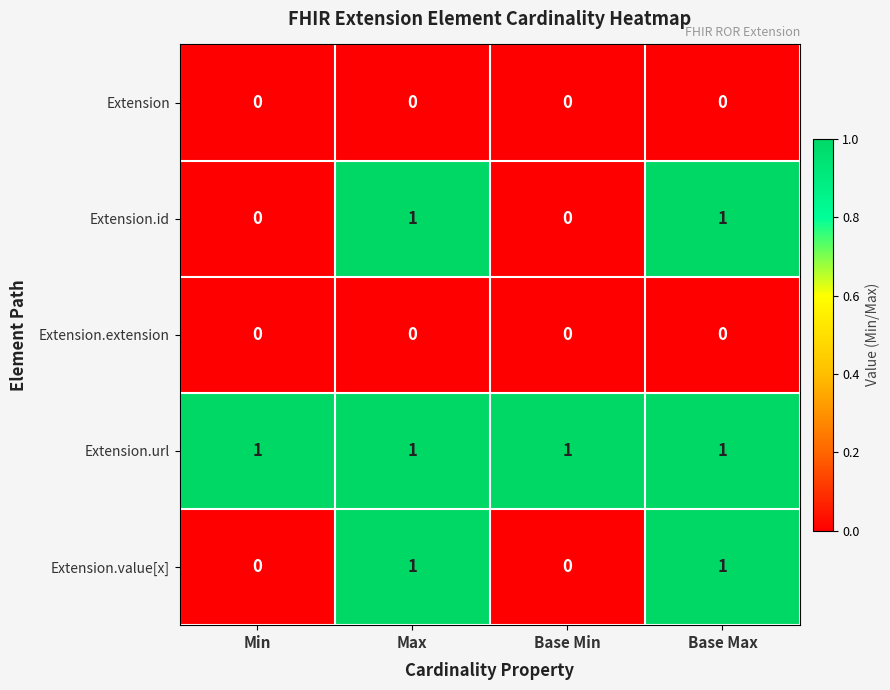

At how many categories does at least one series exceed 0?

4